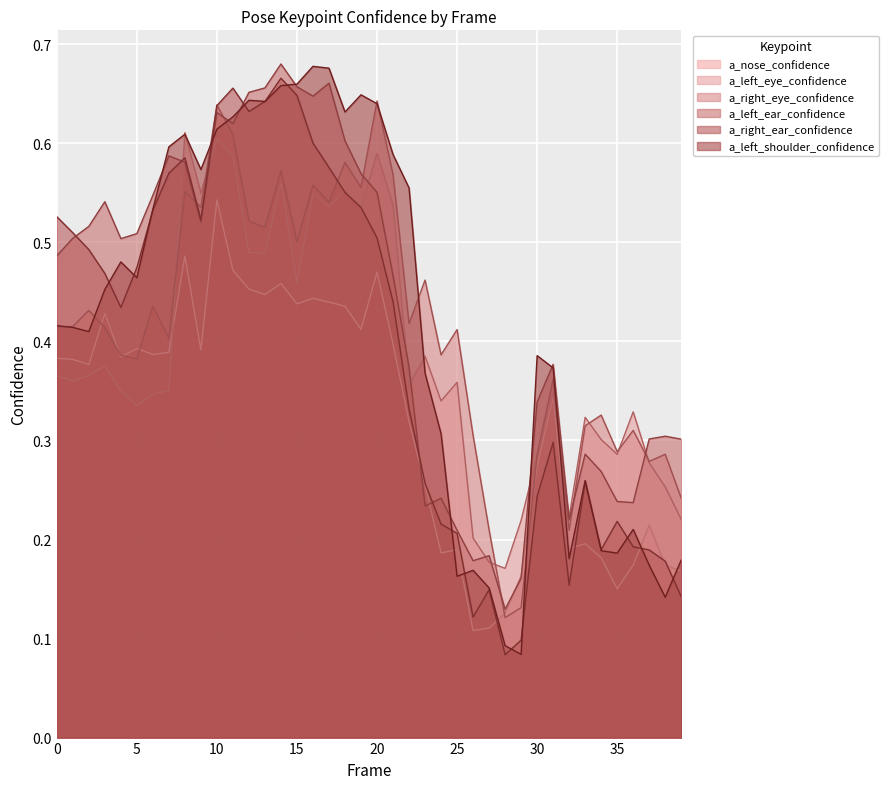

After their last crossing, which series has the higher values: a_right_ear_confidence or a_nose_confidence?

a_nose_confidence